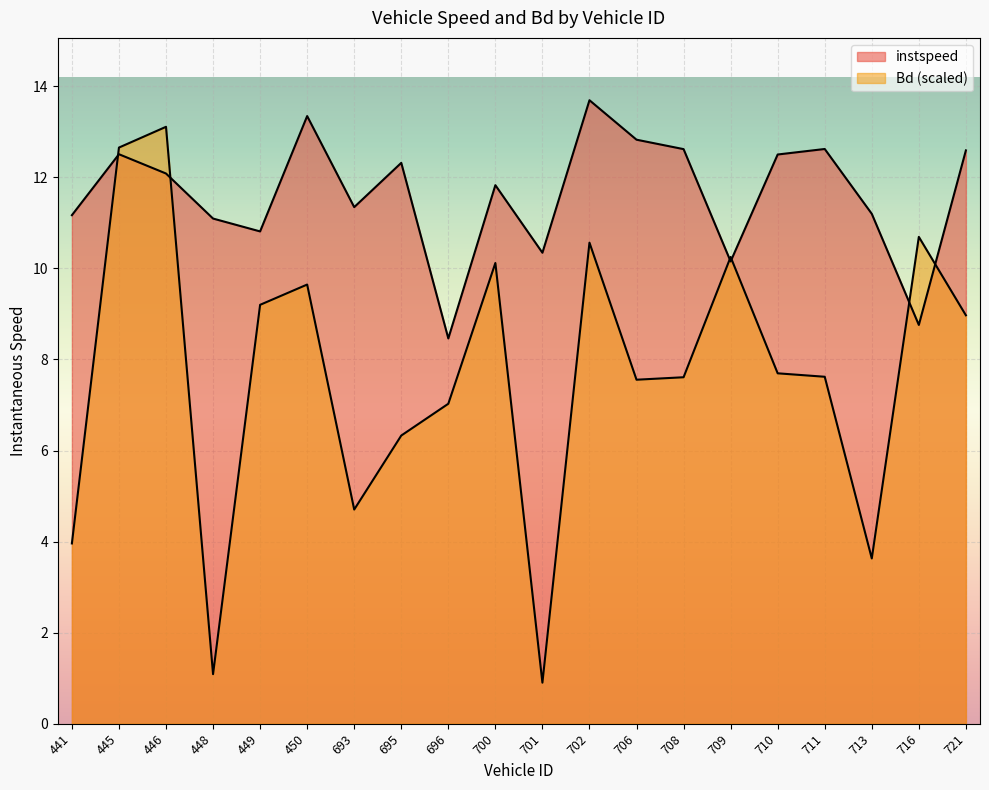

At which category is the sum across all series the highest?

446